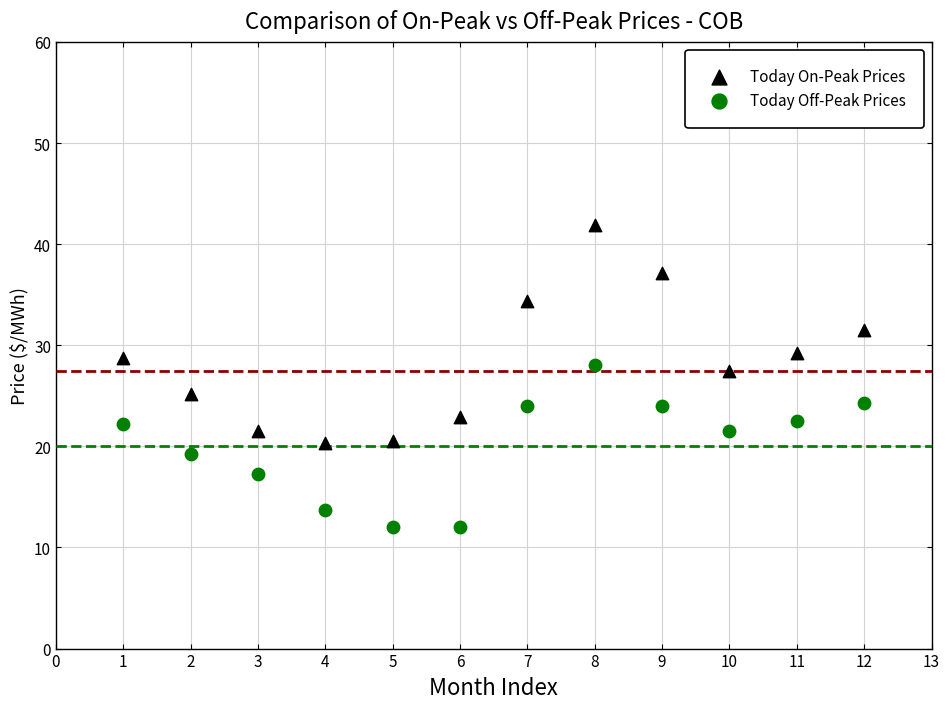

Across all series, what Y value is closest to 26?

25.2